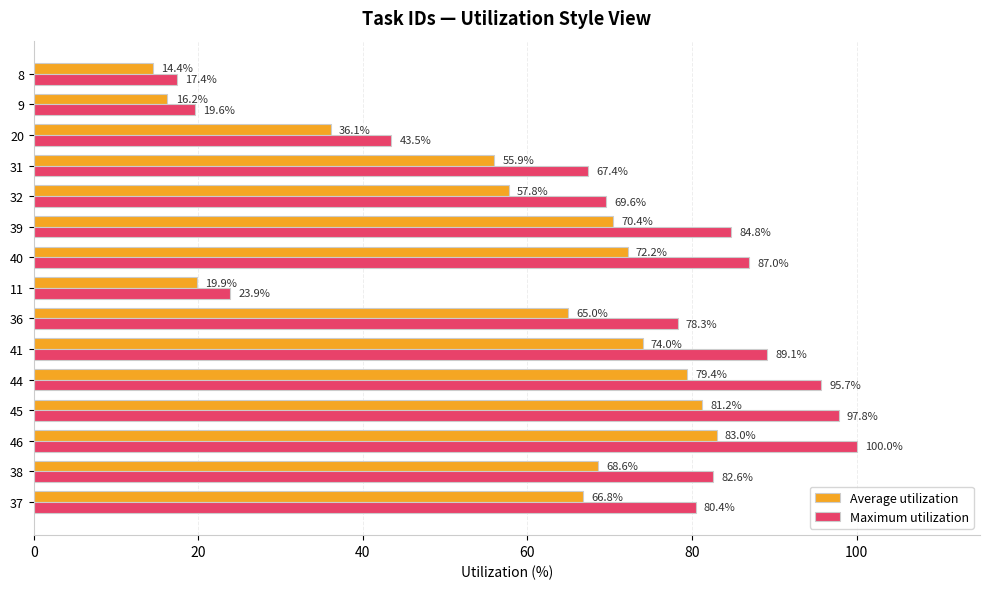

How many distinct data groups are displayed?

2